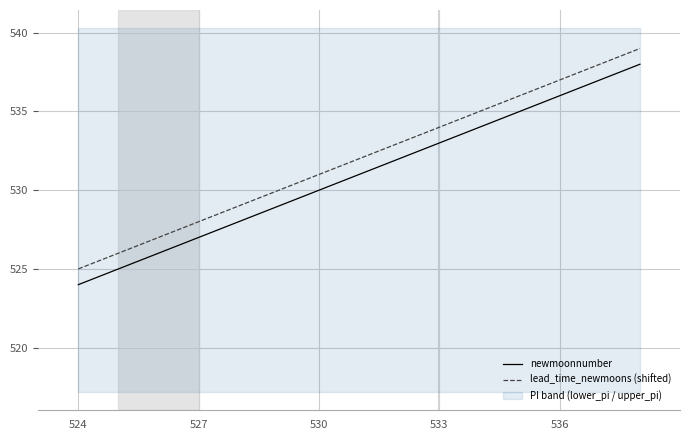

What value does the lead_time_newmoons (shifted) series have at 533, to the nearest 5?

535